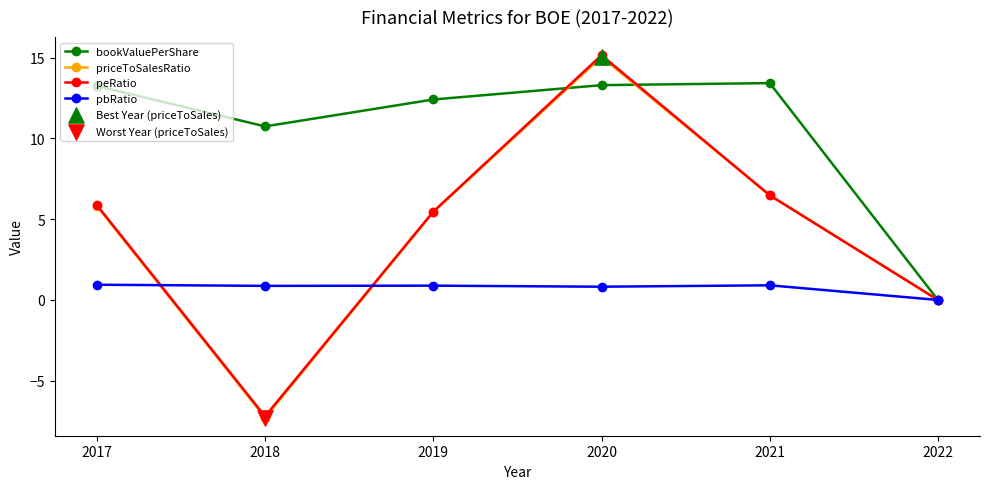

In bookValuePerShare, how many points are higher than both neighbors (excluding endpoints)?

1